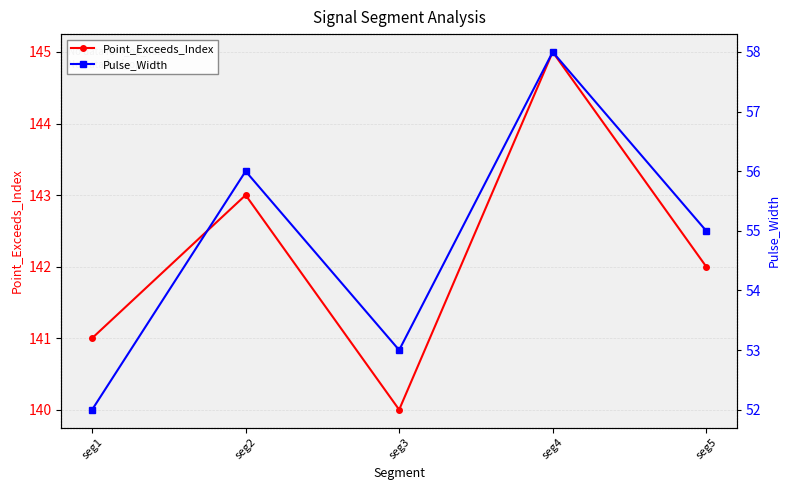

Count the number of categories in the chart.

5